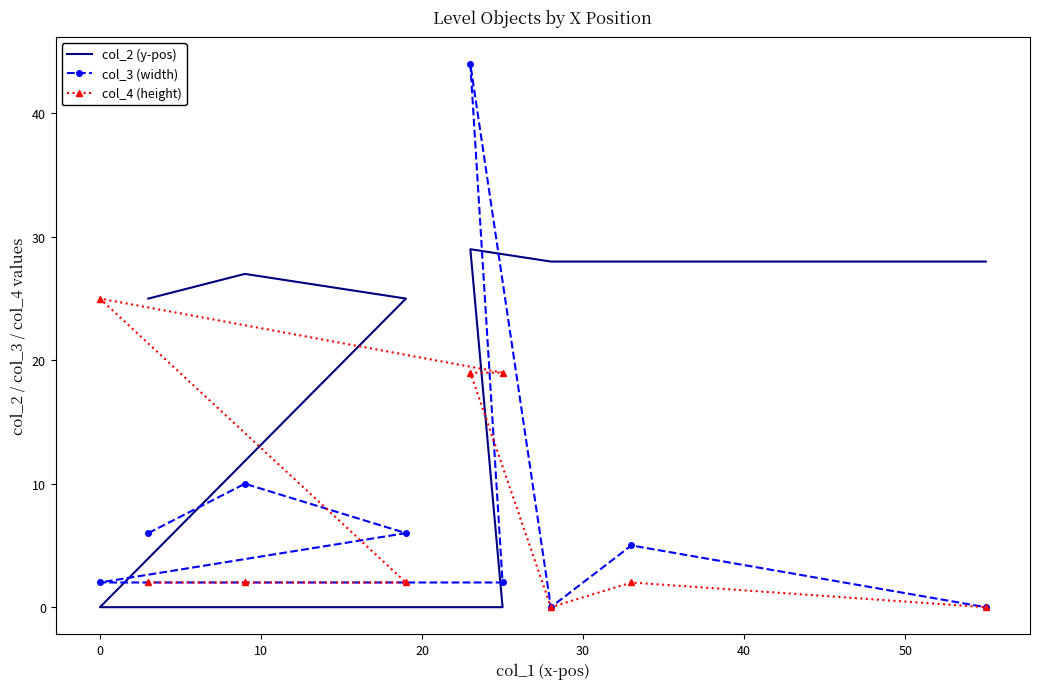

What is the total value across all series at 50?

28